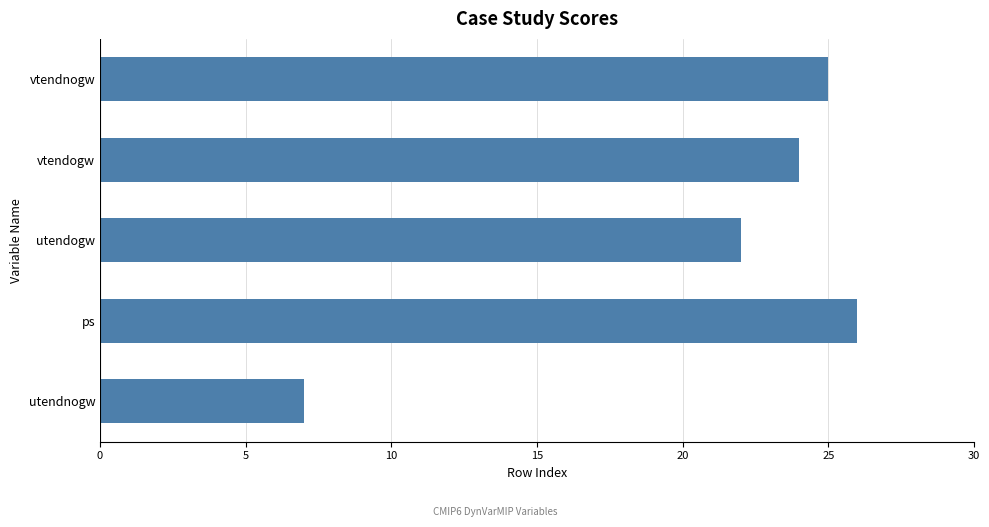

Approximately how many times larger is the value at vtendnogw compared to utendnogw?

3.6